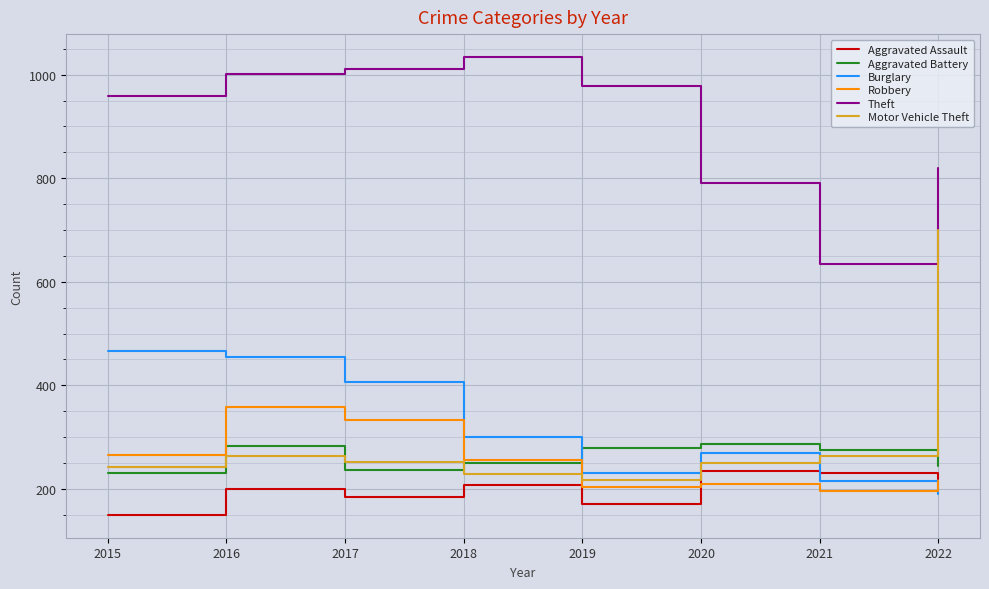

How many times do Aggravated Assault and Burglary cross each other?

1